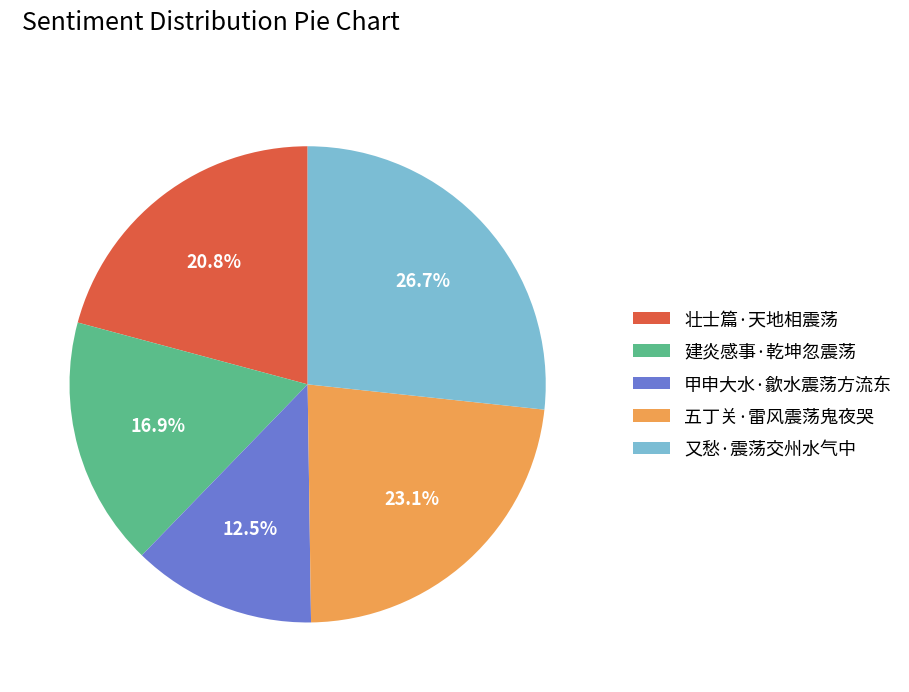

What percentage do 建炎感事·乾坤忽震荡 and 五丁关·雷风震荡鬼夜哭 together represent?

40.0%